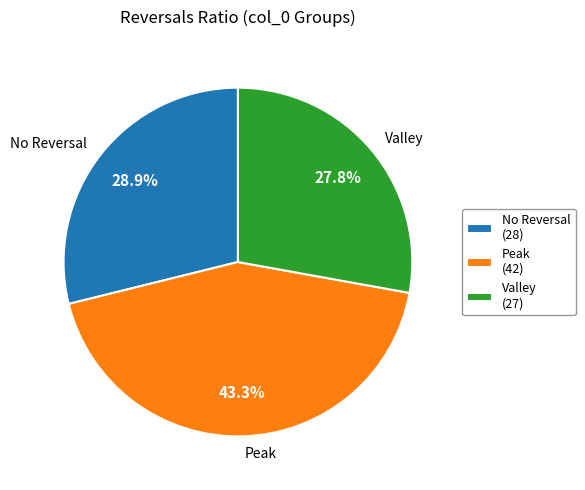

To the nearest percent, what is the difference between the largest and smallest slice percentages?

15%